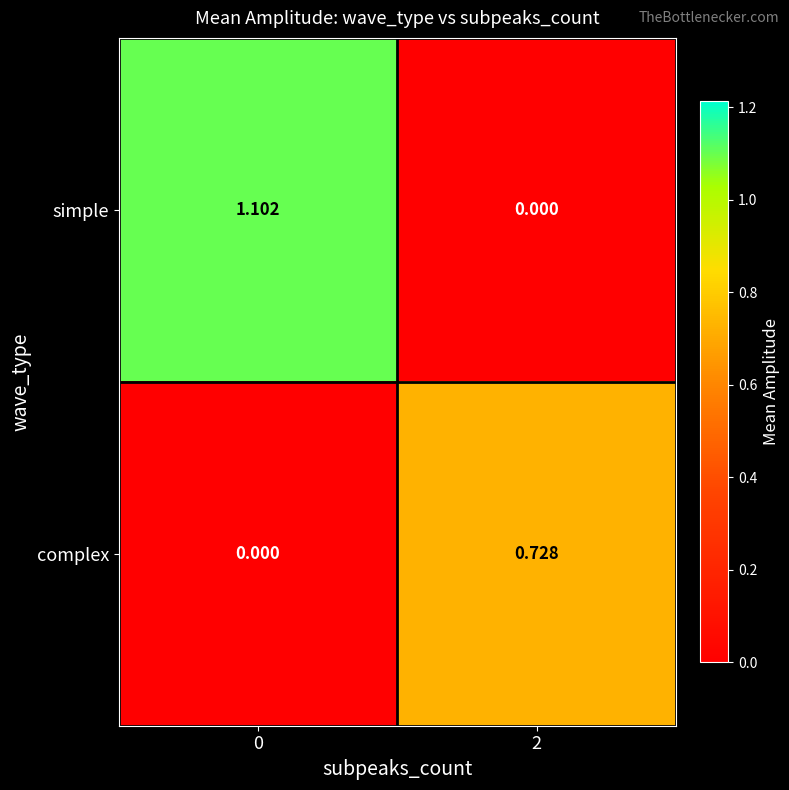

Rank the series by their maximum value, from lowest to highest.

complex, simple